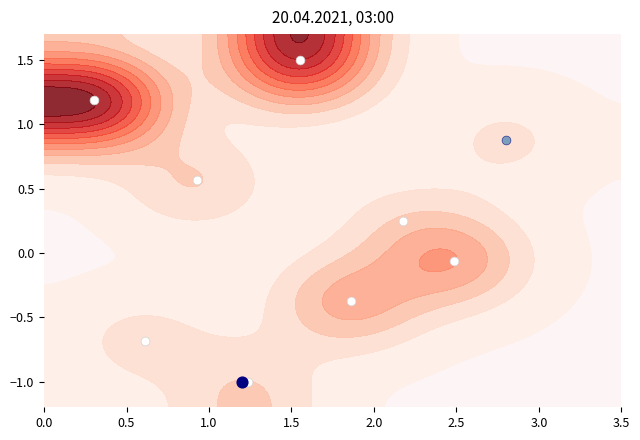

What is the difference between the maximum and minimum values?

2.5